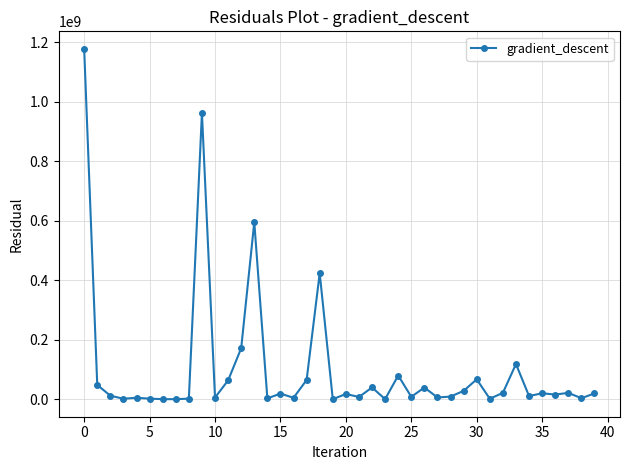

What is the average value?

102401747